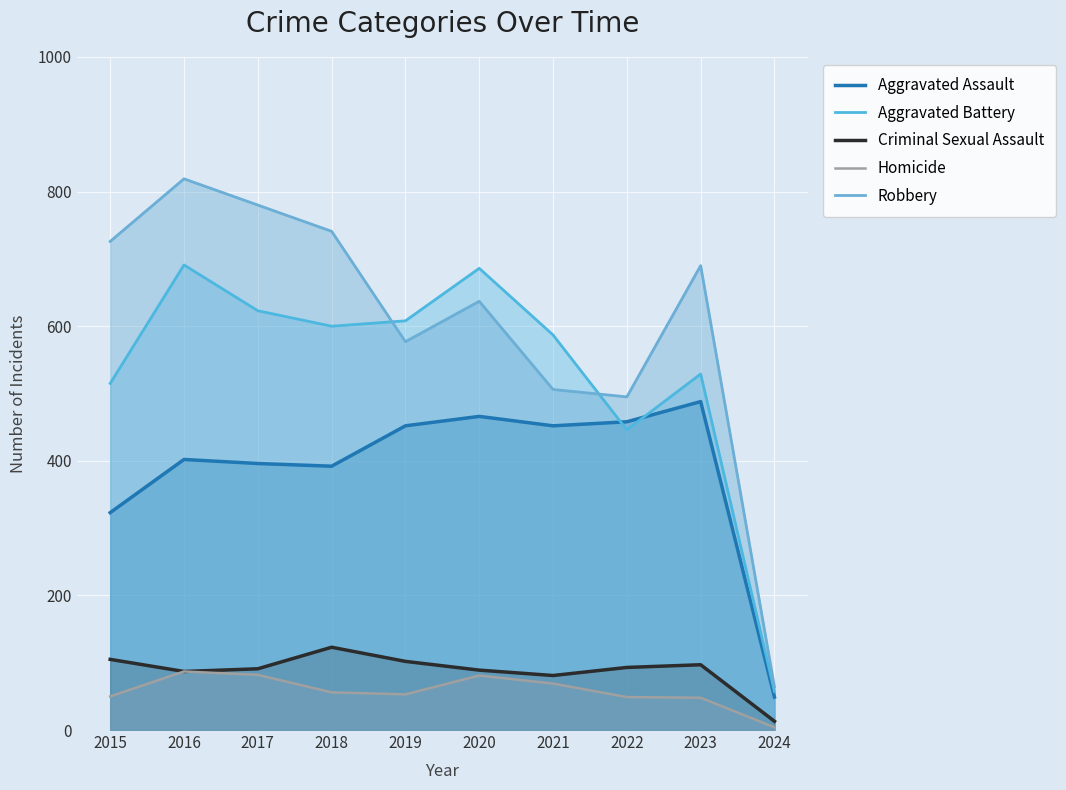

The value of Homicide at 2024 is 4. True or false?

True